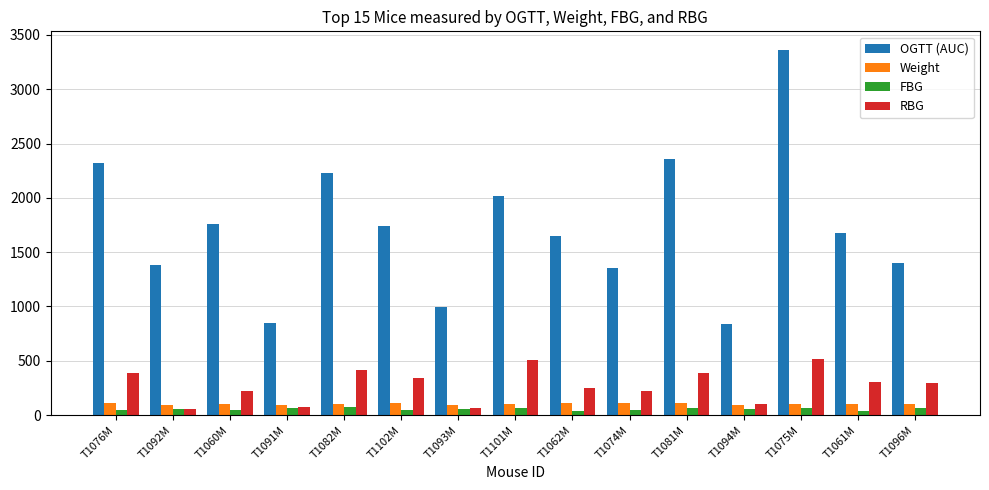

What is the difference between the Weight values at T1060M and T1082M?

0.9